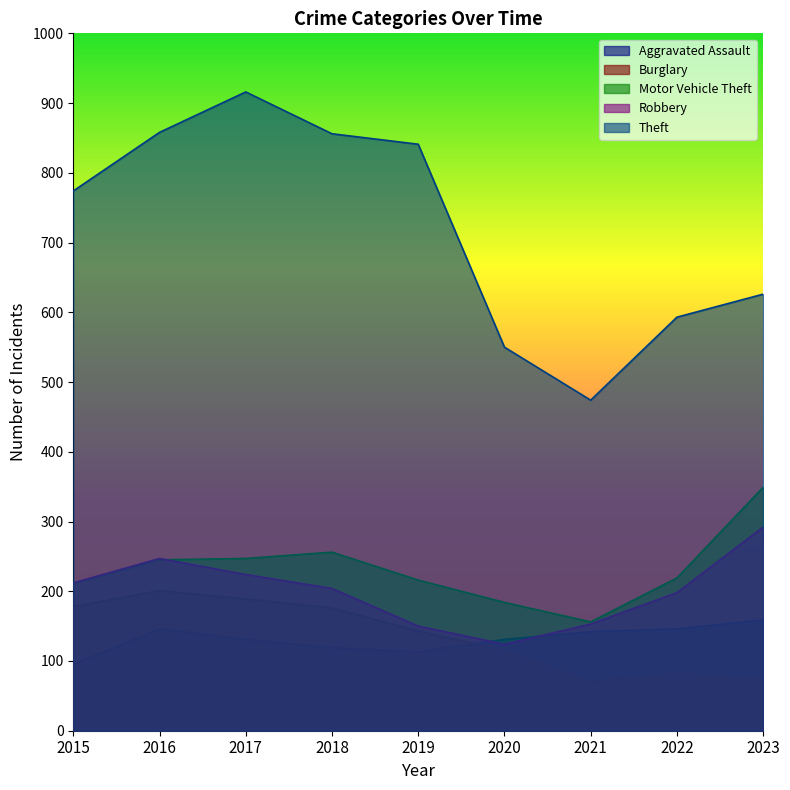

How many lines are shown in the chart?

5